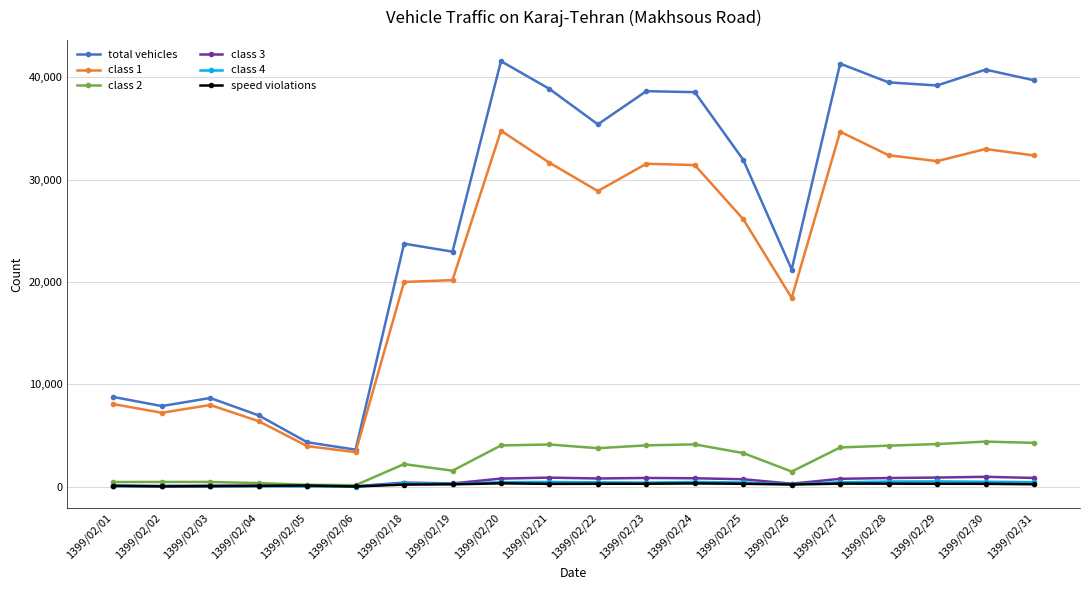

What are all the series names shown in the legend?

total vehicles, class 1, class 2, class 3, class 4, speed violations